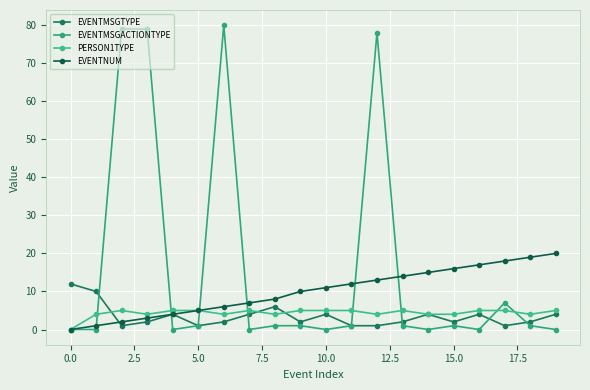

What is the value of the EVENTNUM point at the 16th from the left?

16